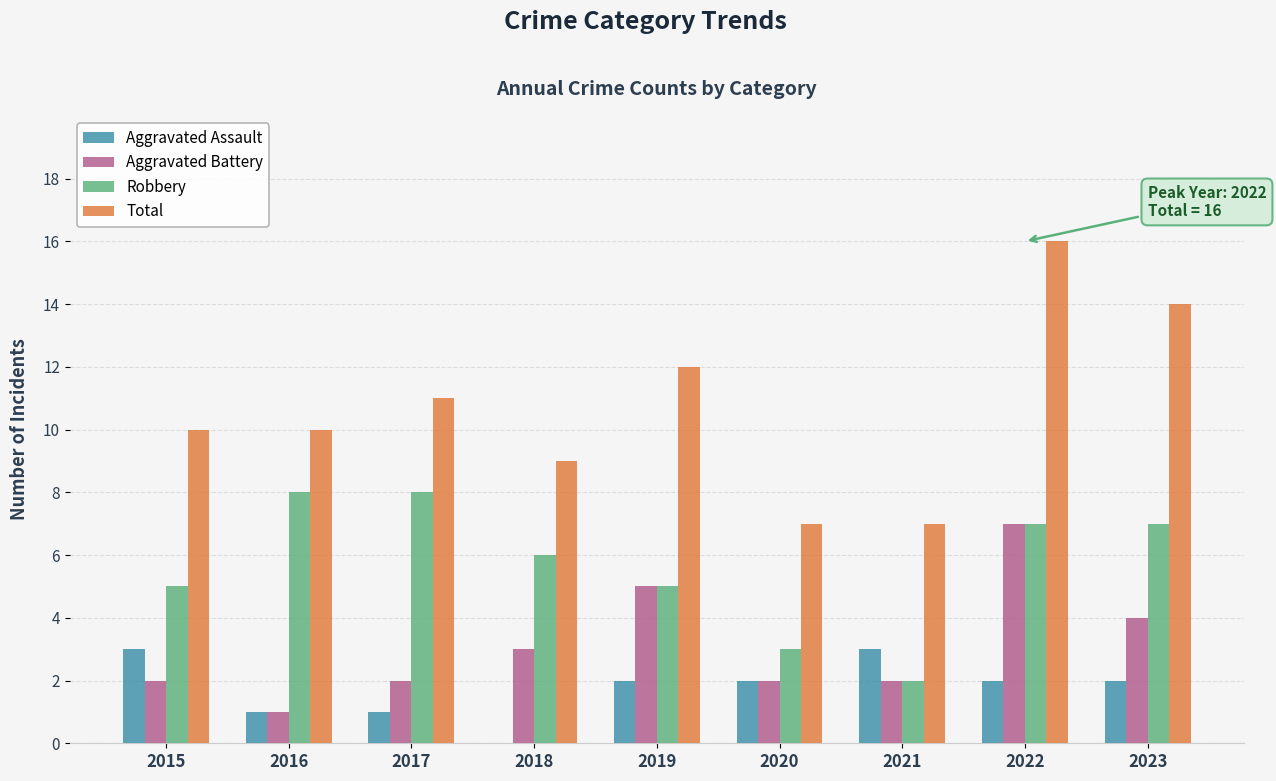

What are all the series names shown in the legend?

Aggravated Assault, Aggravated Battery, Robbery, Total